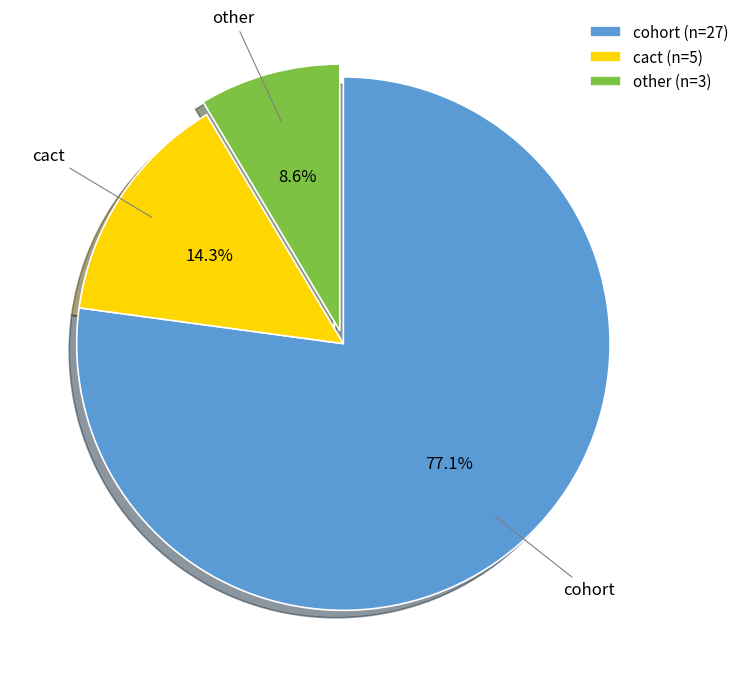

How much of the chart is everything except cact?

85.7%